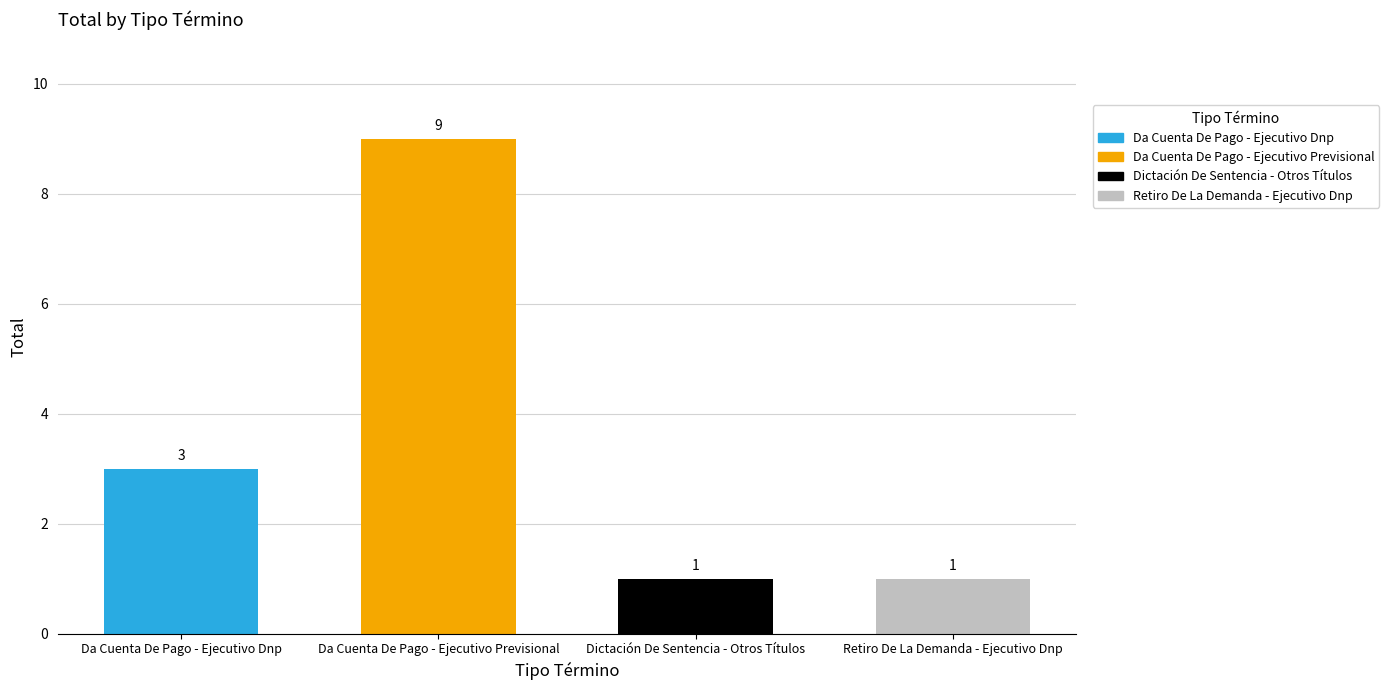

At which label does the data first exceed 3?

Da Cuenta De Pago - Ejecutivo Previsional